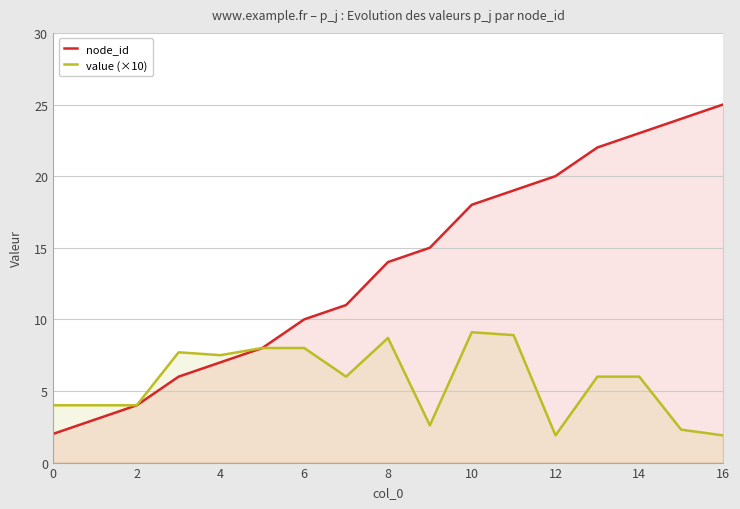

How many lines are shown in the chart?

2